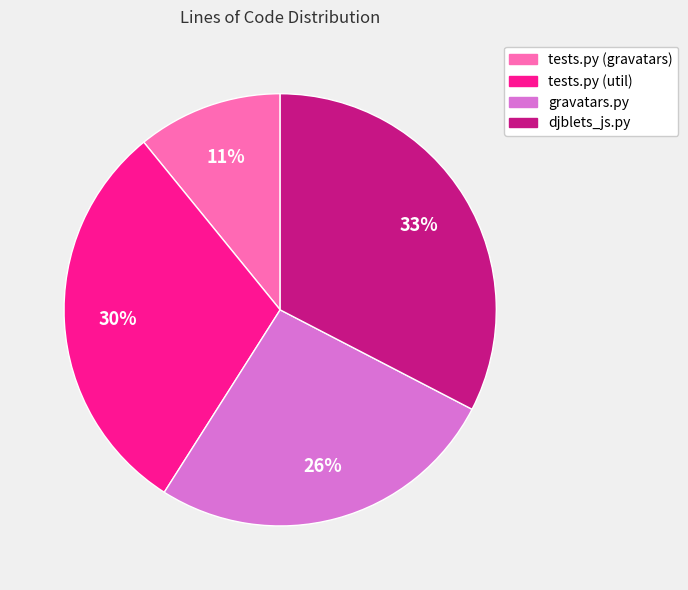

Is there any slice that represents more than half of the pie?

No